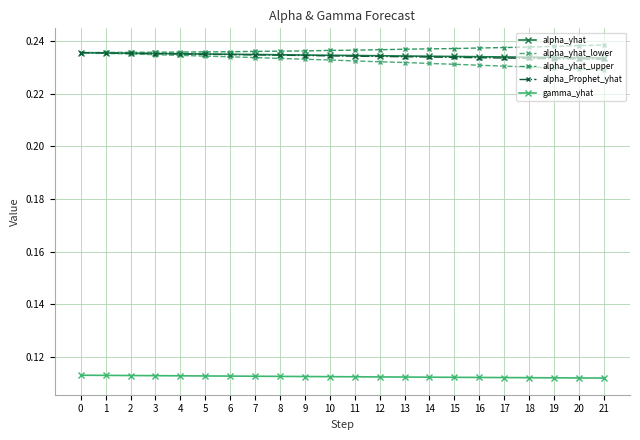

Count the alpha_yhat values in the range 0 to 1.

22